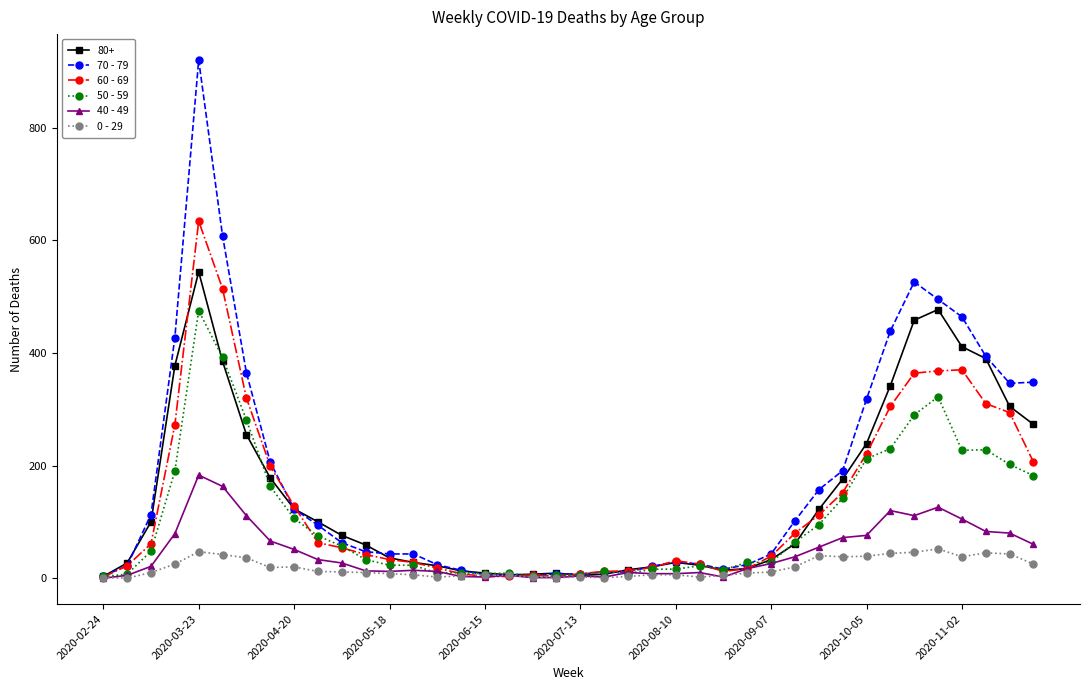

How many distinct data groups are displayed?

6